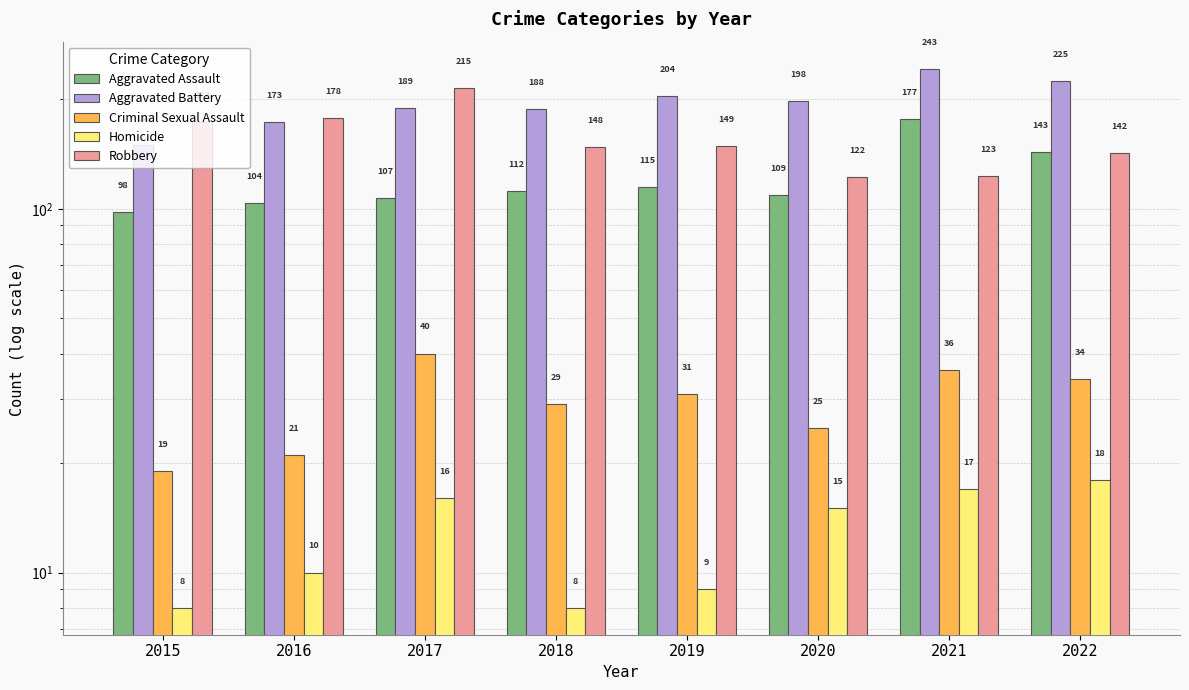

Which series has the largest range (max minus min)?

Aggravated Battery